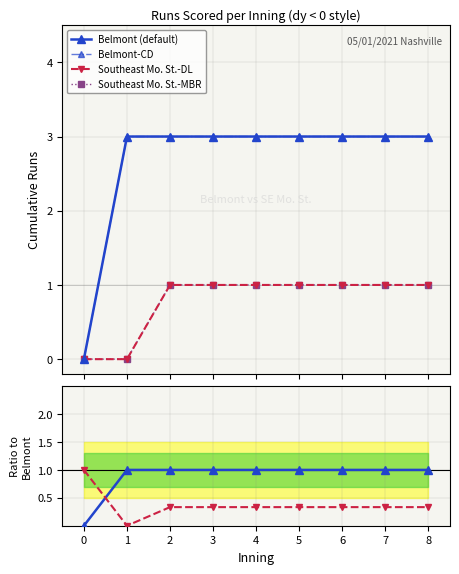

Rank the series at 7 from lowest to highest value.

SE Mo. St. / Belmont, Southeast Mo. St.-DL, Southeast Mo. St.-MBR, Belmont / Belmont, Belmont (default), Belmont-CD